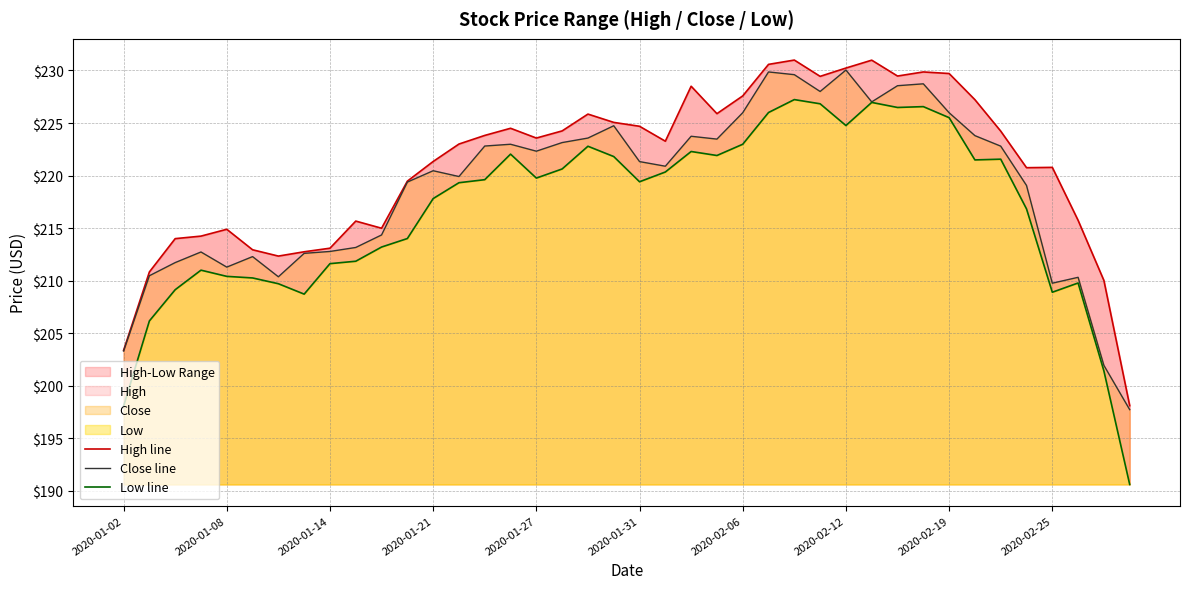

Which series has the largest total across all categories?

High line